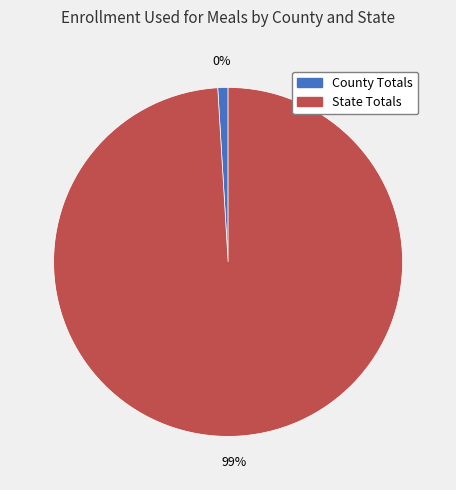

What percentage is NOT represented by County Totals?

99.1%